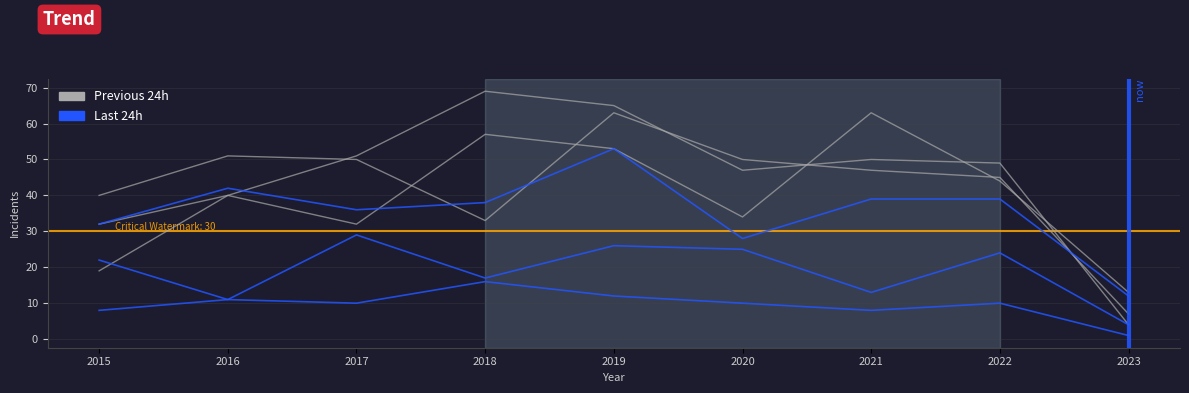

Where is Previous 24h nearest to the value 38?

2016